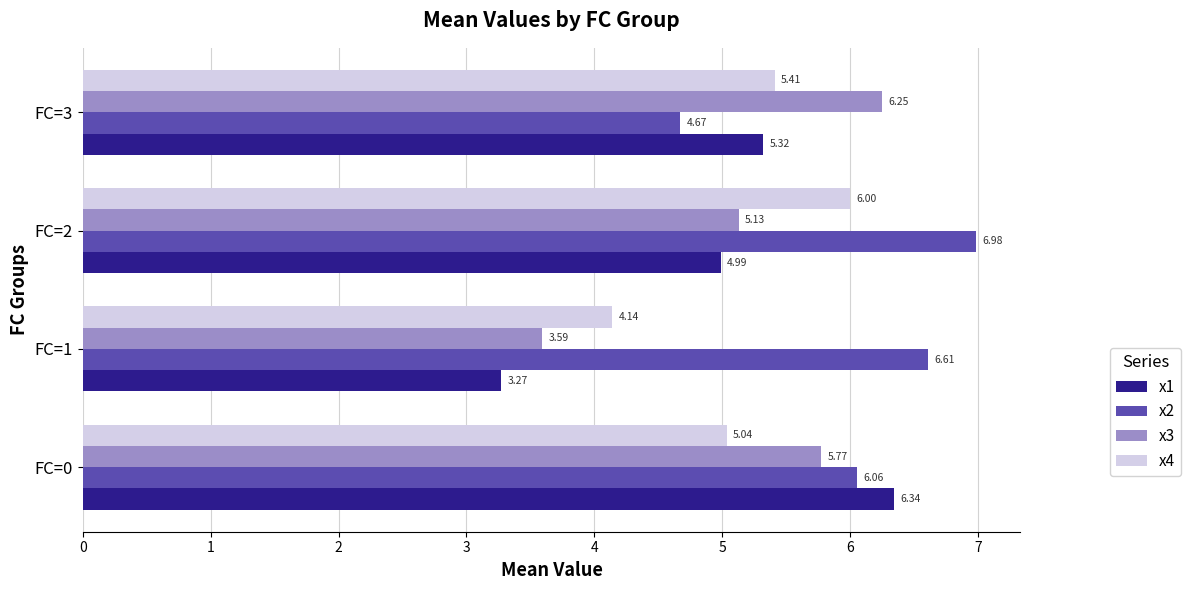

What is the sum of all x3 values?

20.7